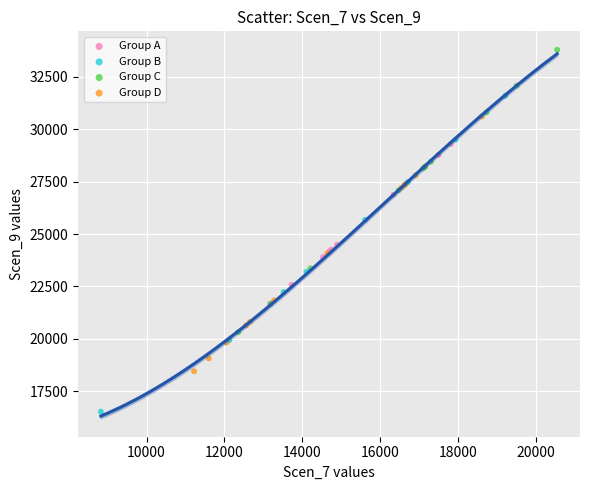

Which series has the largest Y range (max minus min)?

Group B